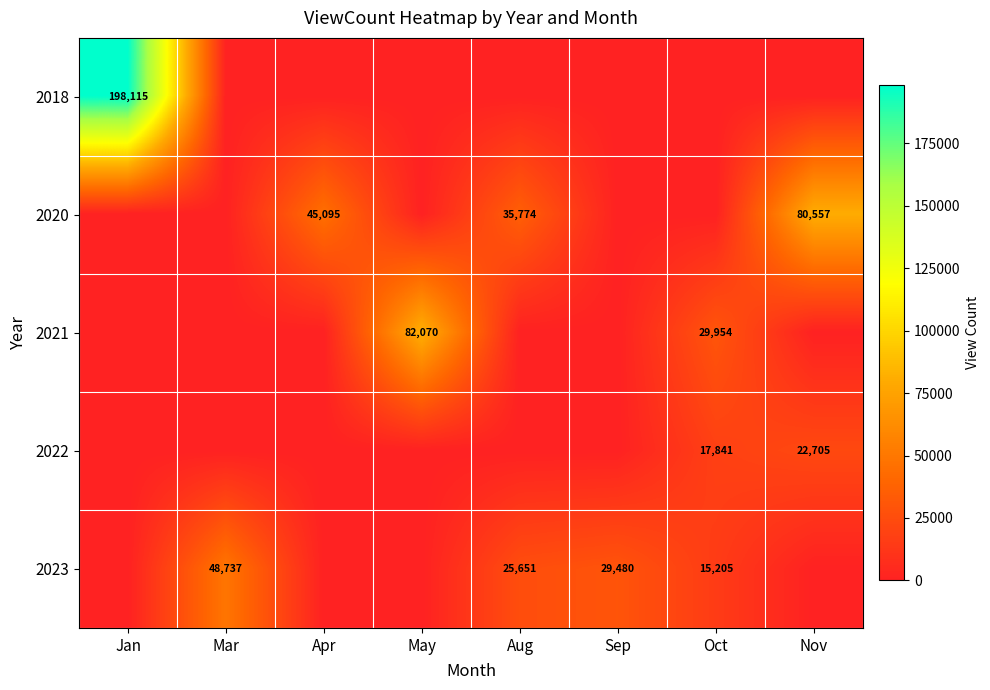

The value of 2022 at Nov is 22705. True or false?

True